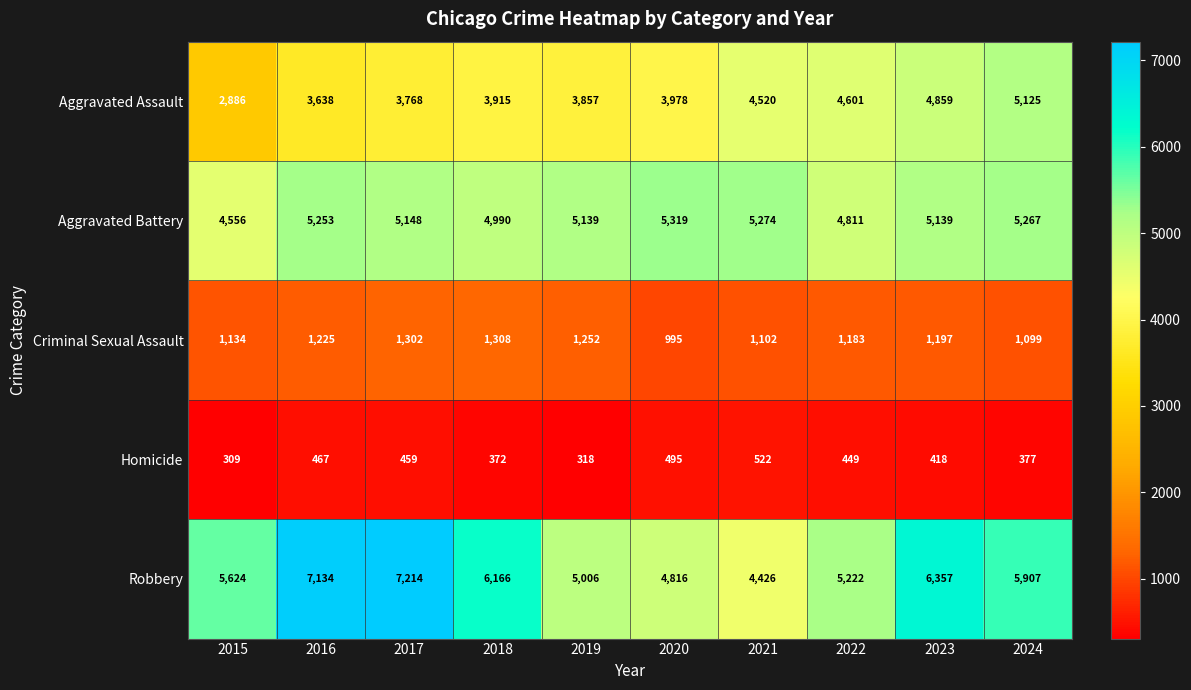

At 2022, list the series in order from largest to smallest.

Robbery, Aggravated Battery, Aggravated Assault, Criminal Sexual Assault, Homicide